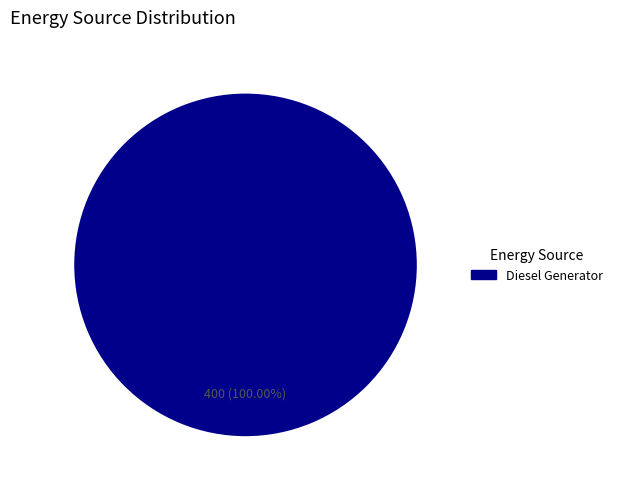

Does any single category account for the majority?

Yes